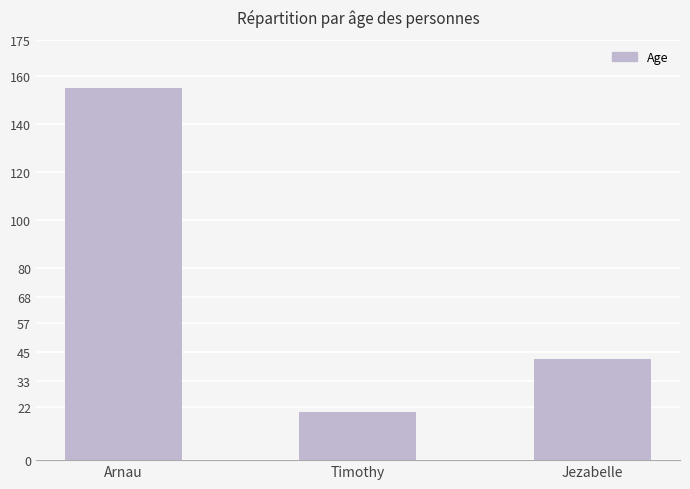

What is the average value?

72